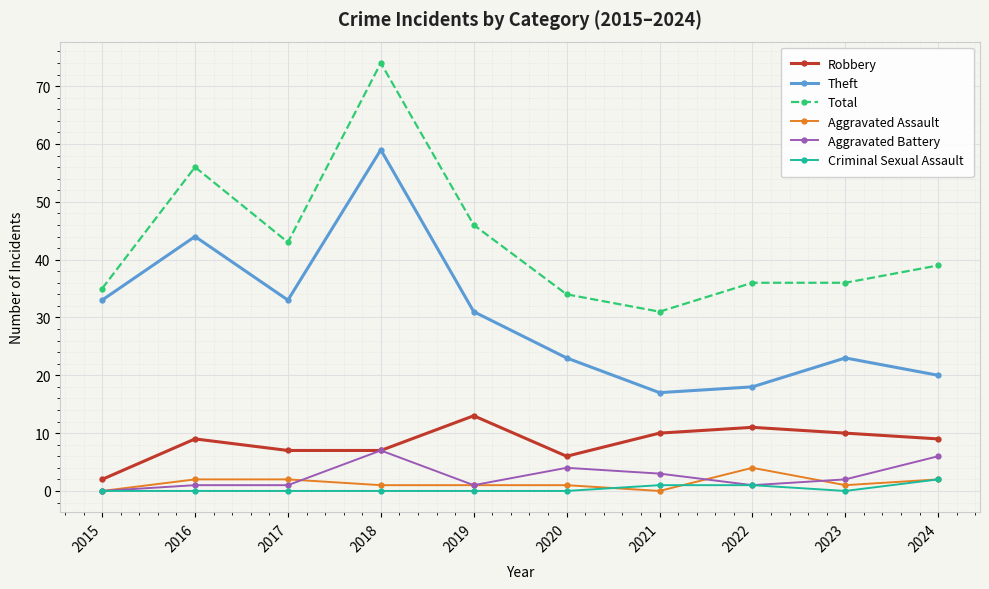

What is the spread (max minus min) of values at 2019?

46